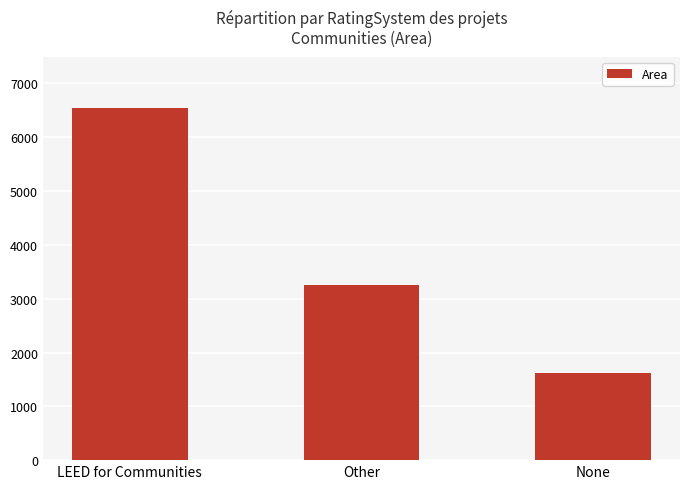

True or false: the data shows 11464 at LEED for Communities.

False